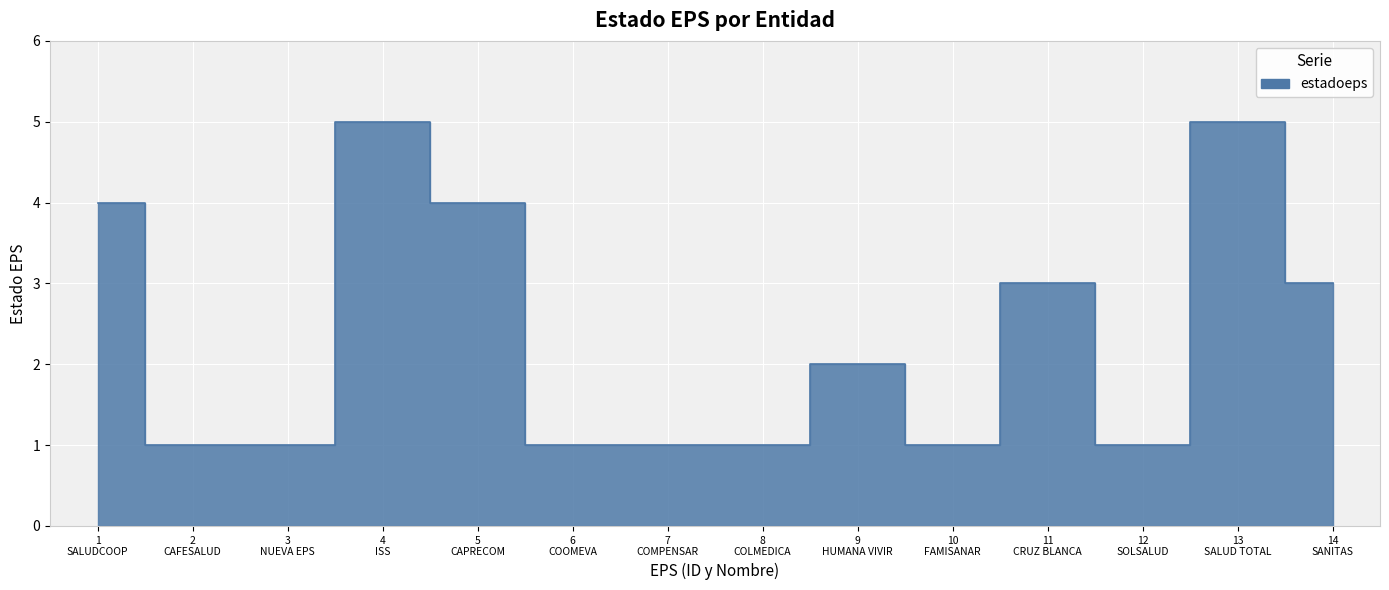

The value at 5
CAPRECOM is 4. True or false?

True